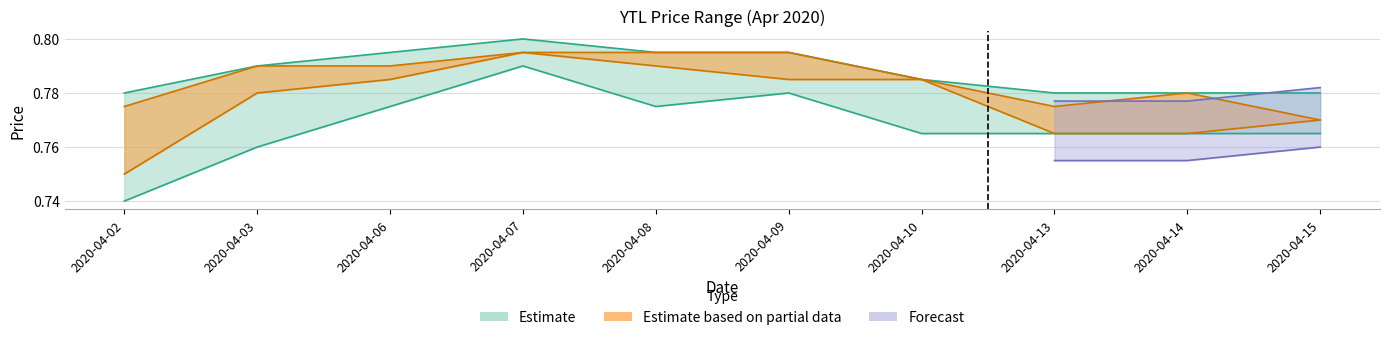

What is the value of the high point at the 5th from the left?

0.8